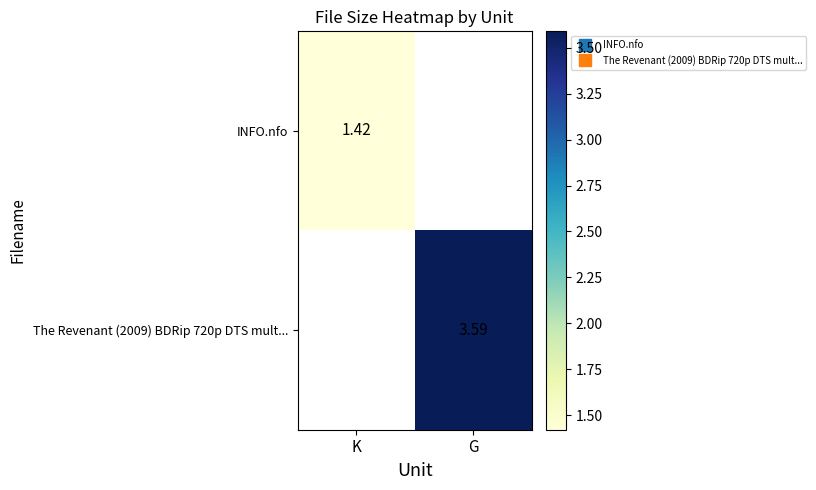

Which category has the highest value in the INFO.nfo series?

K